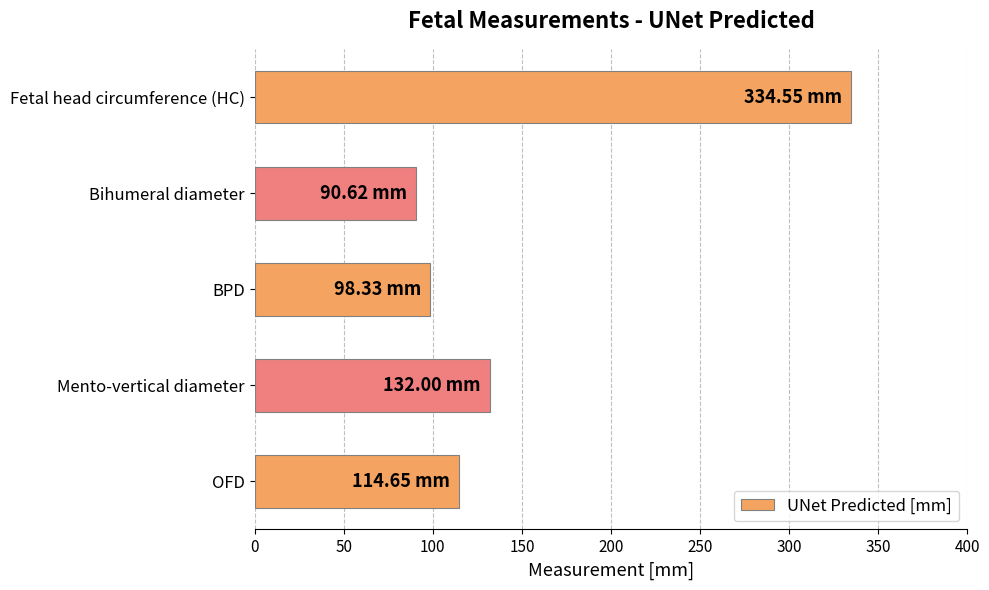

What is the minimum value shown in the chart?

90.6